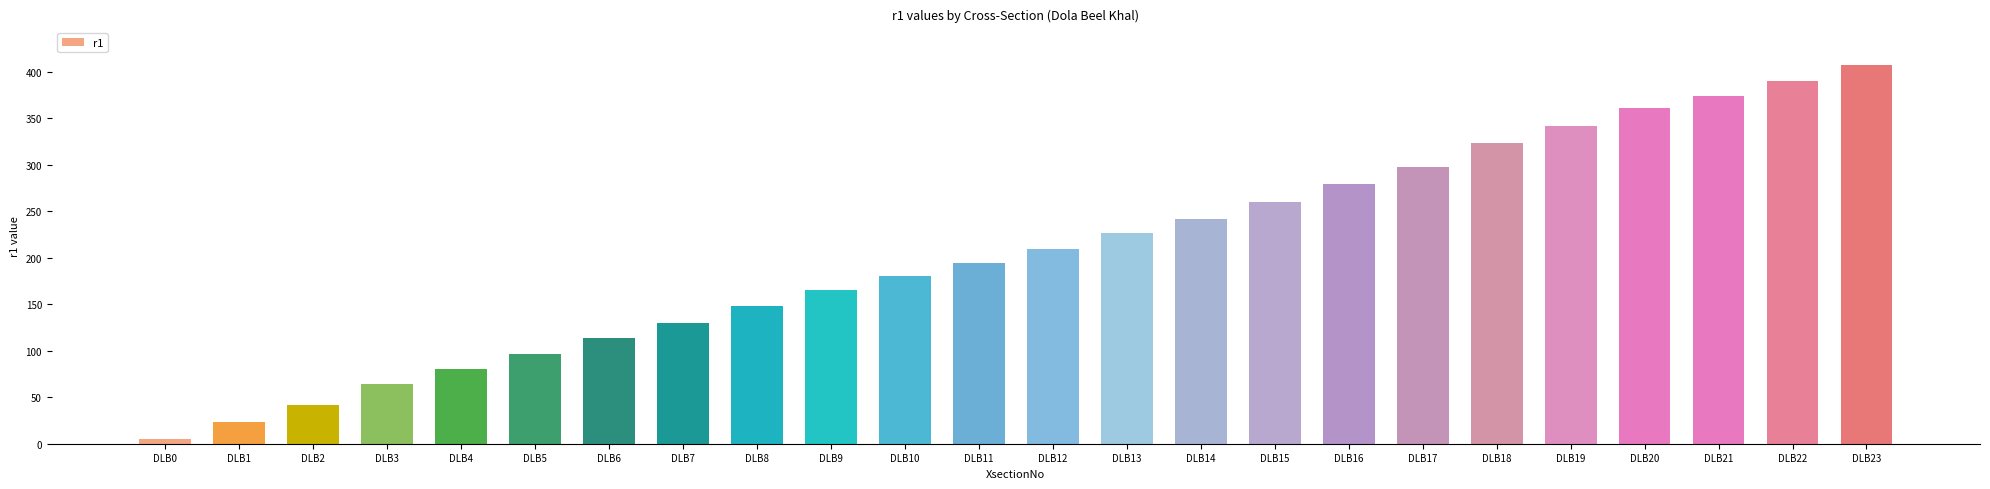

Reading right to left, list all the values displayed in this chart.

DLB23=407	DLB22=390	DLB21=374	DLB20=361	DLB19=342	DLB18=324	DLB17=298	DLB16=279	DLB15=260	DLB14=242	DLB13=227	DLB12=210	DLB11=194	DLB10=180	DLB9=165	DLB8=148	DLB7=130	DLB6=114	DLB5=97	DLB4=80	DLB3=64	DLB2=42	DLB1=23	DLB0=5